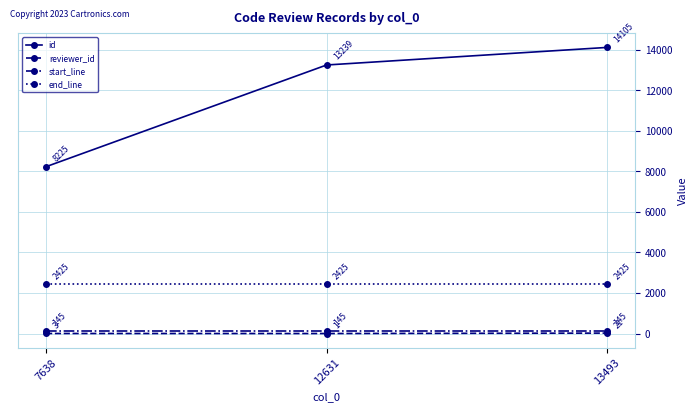

At which label is reviewer_id closest to 11?

7638